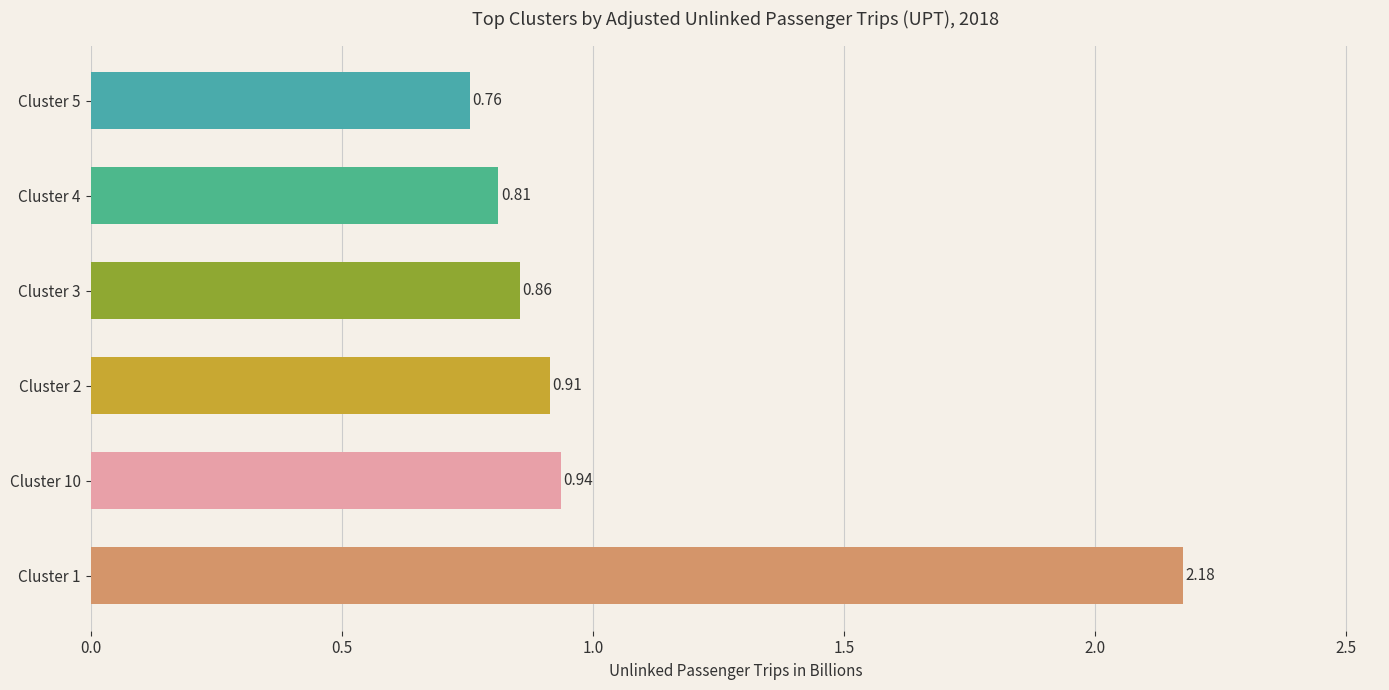

Which has a higher value, Cluster 2 or Cluster 10?

Cluster 10